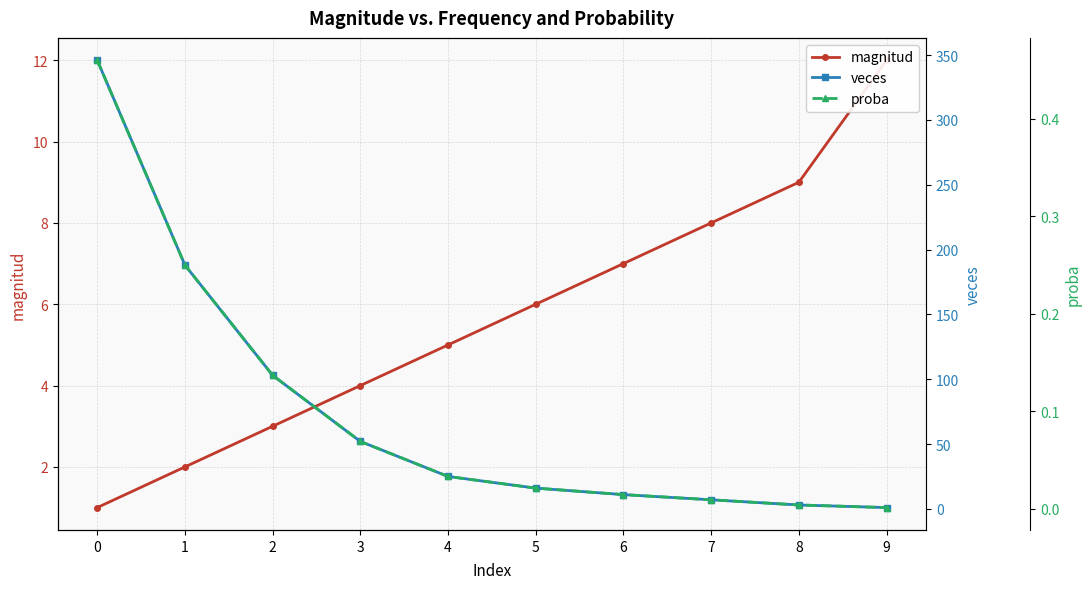

Which category has the lowest value across all series?

9